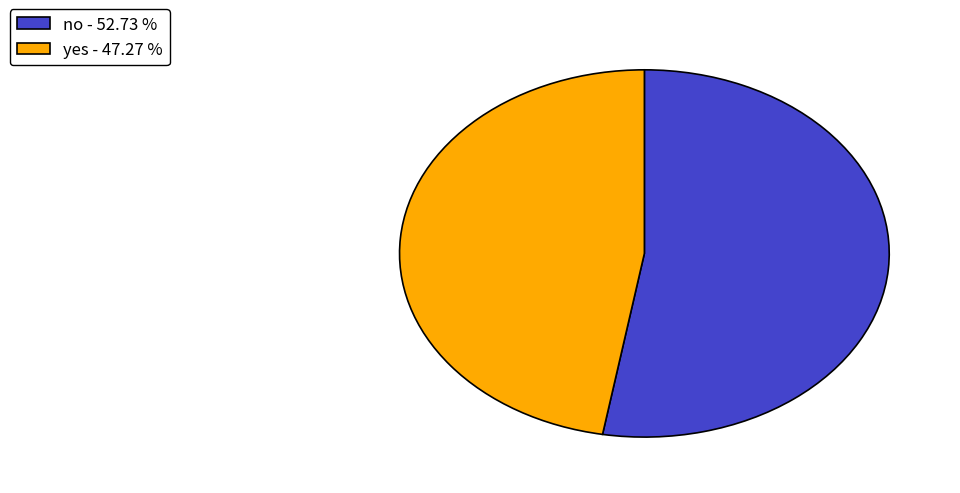

Do no and yes together represent more than half of the pie?

Yes